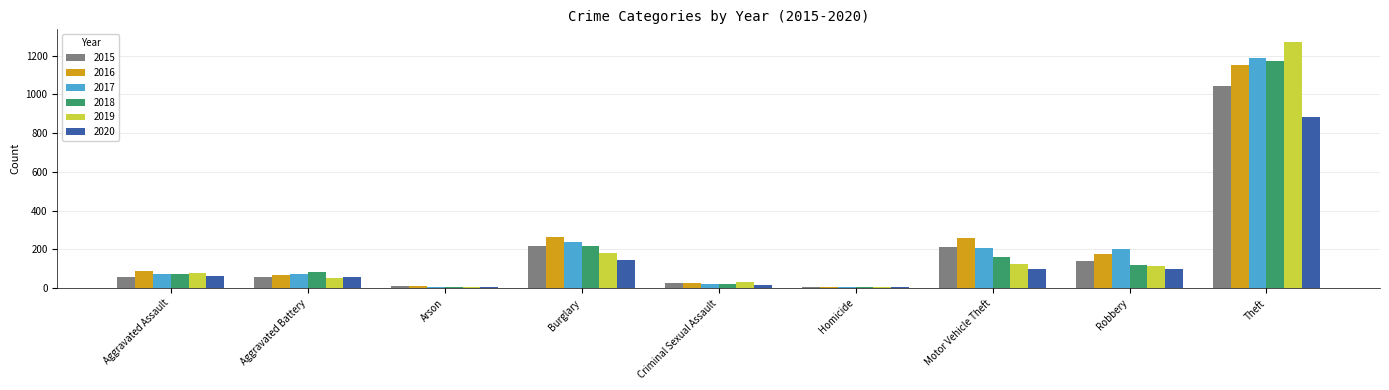

True or false: 2017 has a value of 237 at Burglary.

True